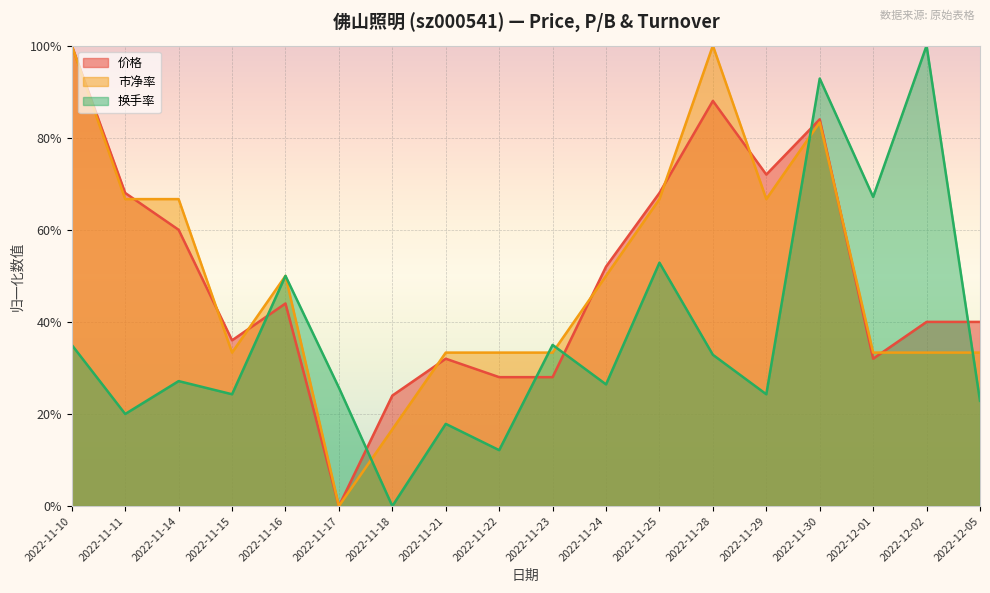

True or false: 换手率 has a value of 0.5 at 2022-11-16.

True